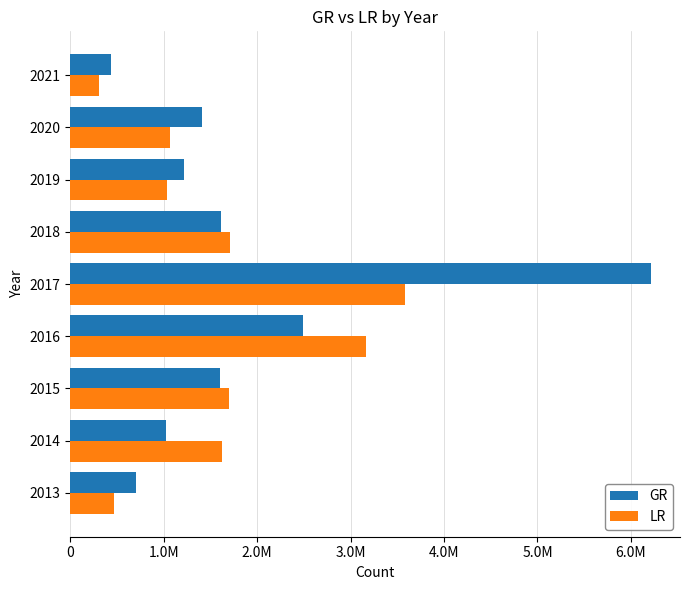

What are all the series names shown in the legend?

GR, LR